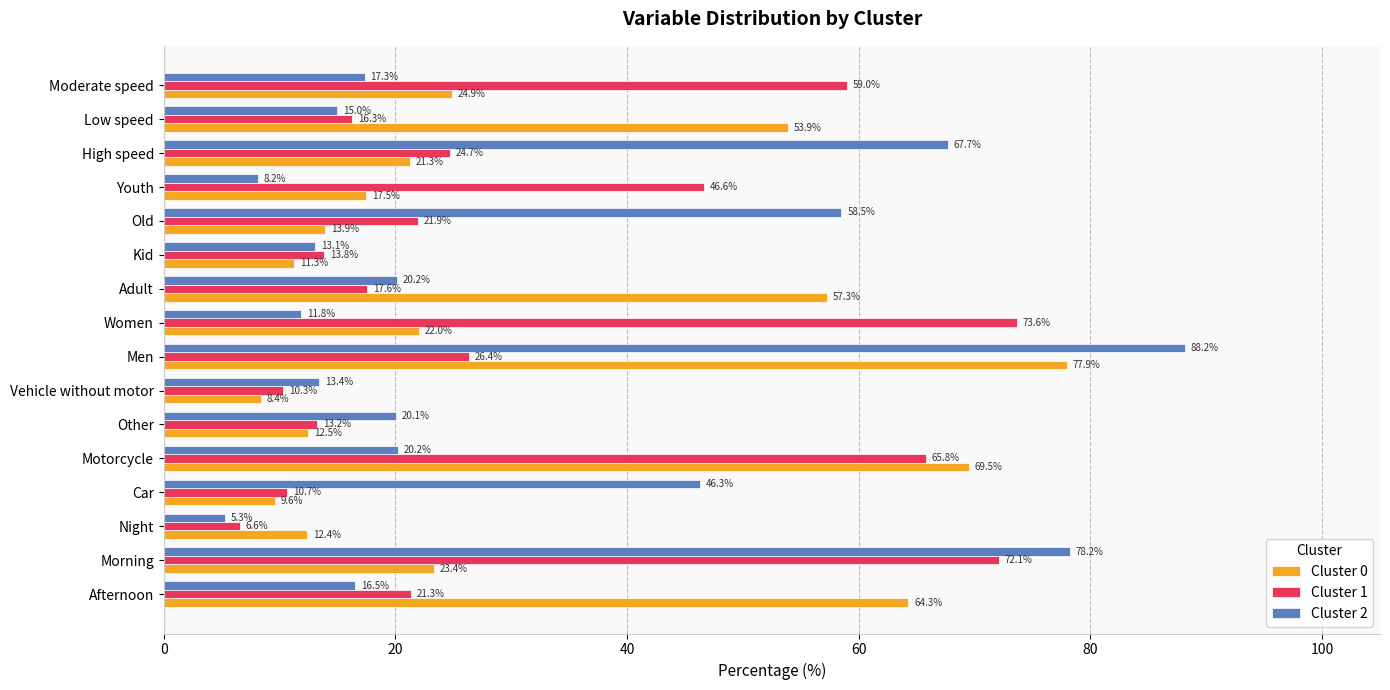

The Cluster 1 series shows 6.6 at Night. True or false?

True